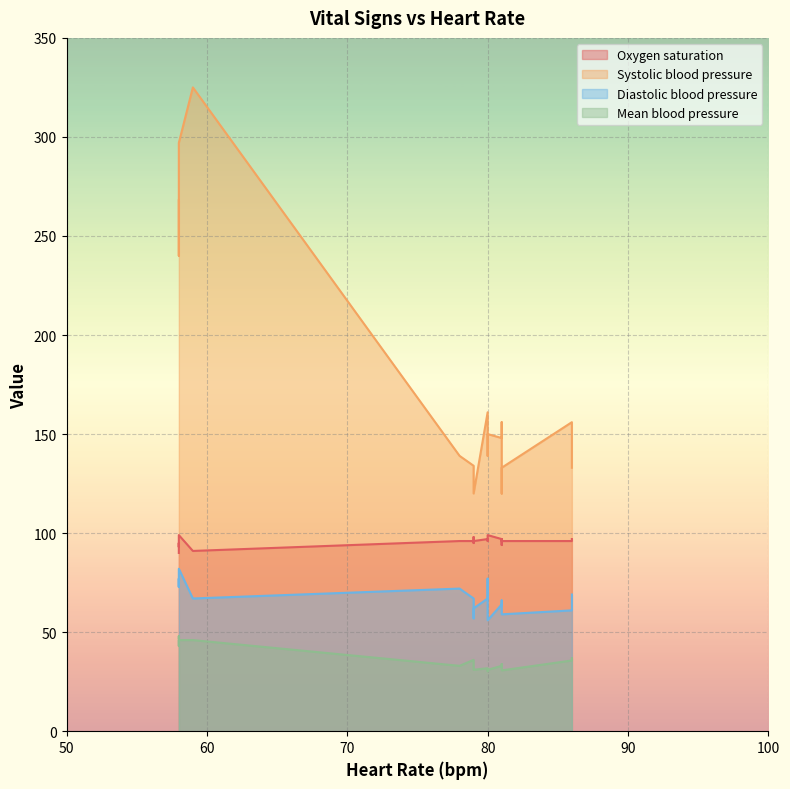

At which label is Mean blood pressure closest to 39?

86